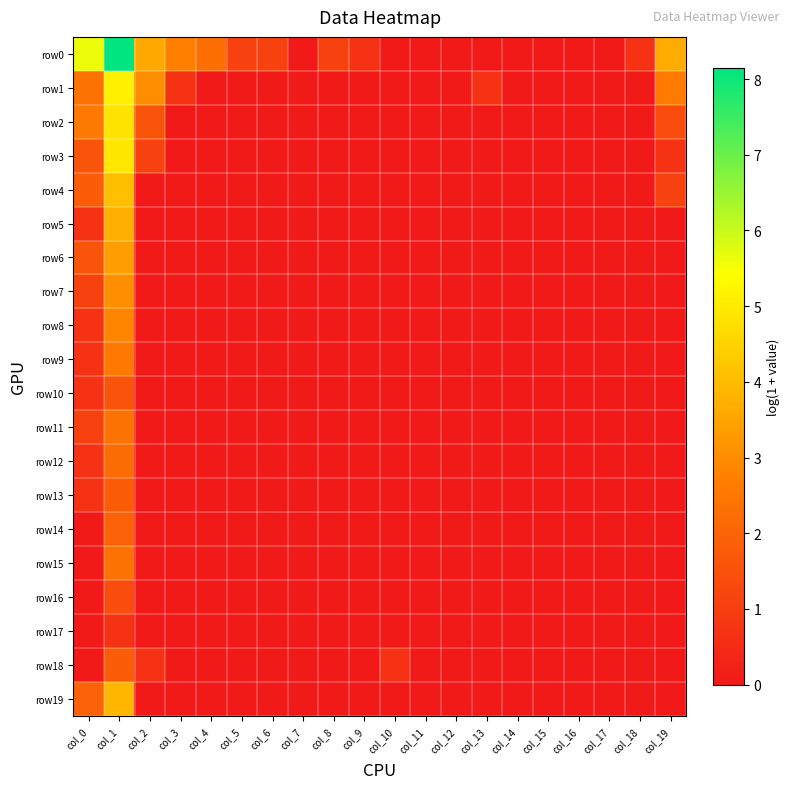

Between col_0 and col_5, which series saw the biggest shift?

row0